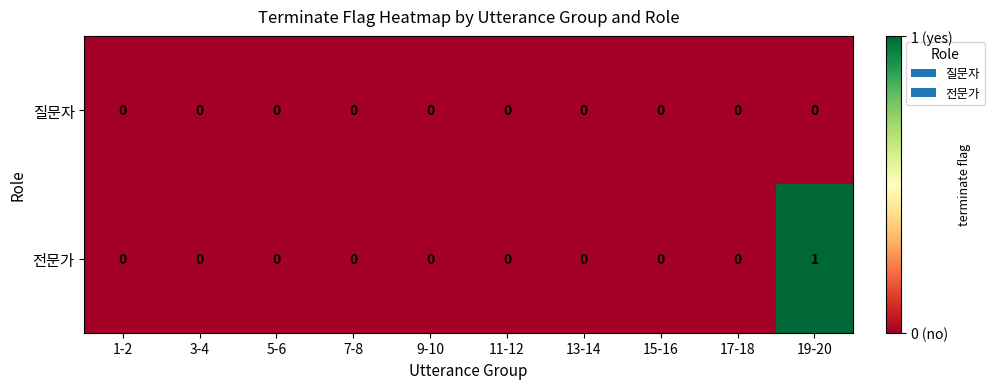

Which series has the widest spread of values?

전문가